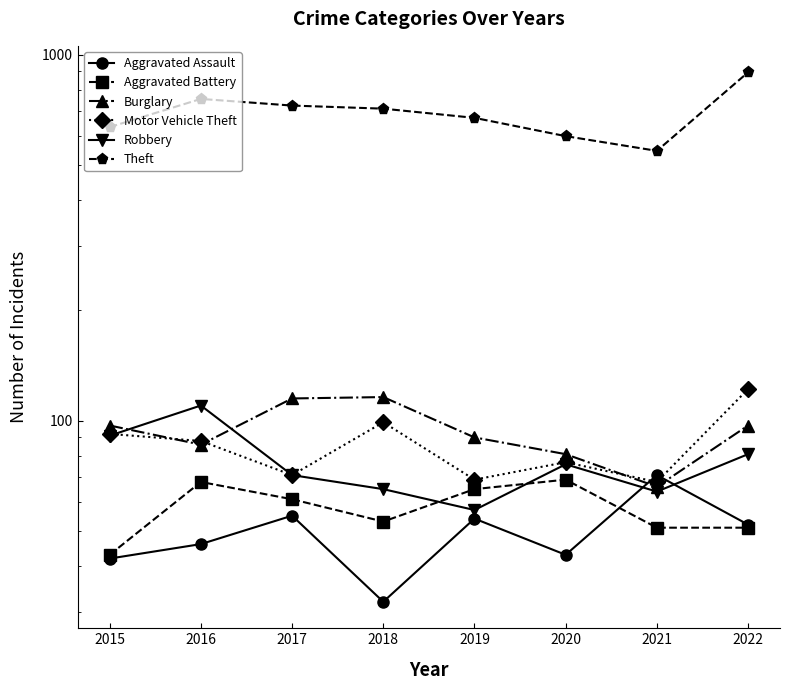

Is the value of Aggravated Assault at 2017 greater than the value of Theft at 2019?

No